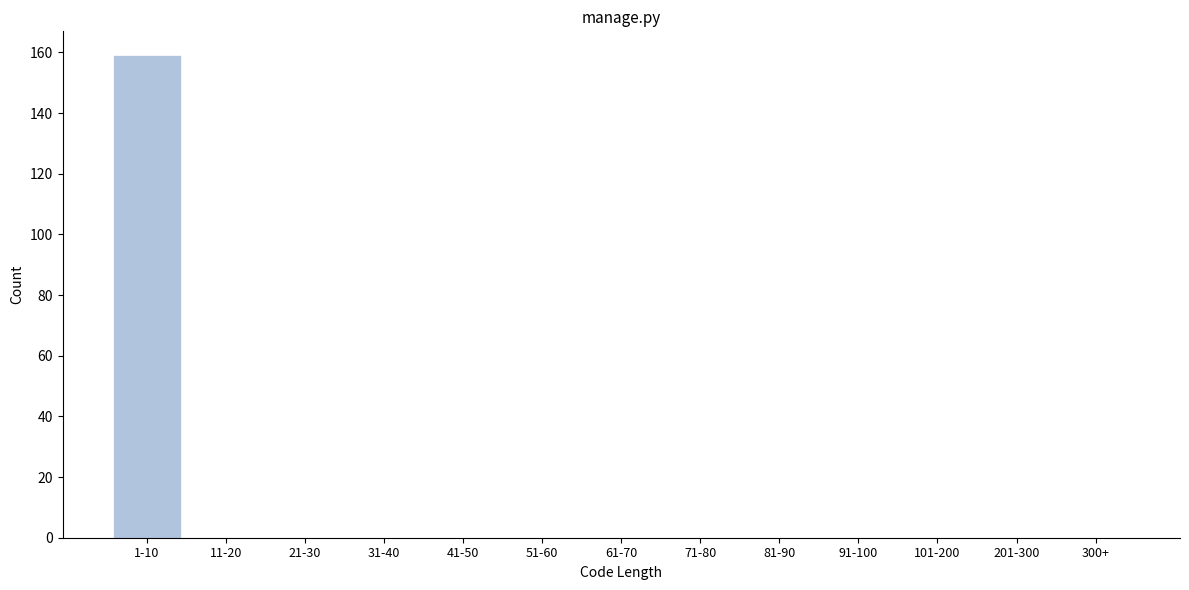

Reading left to right, transcribe all the data shown in this chart.

1-10=159	11-20=0	21-30=0	31-40=0	41-50=0	51-60=0	61-70=0	71-80=0	81-90=0	91-100=0	101-200=0	201-300=0	300+=0